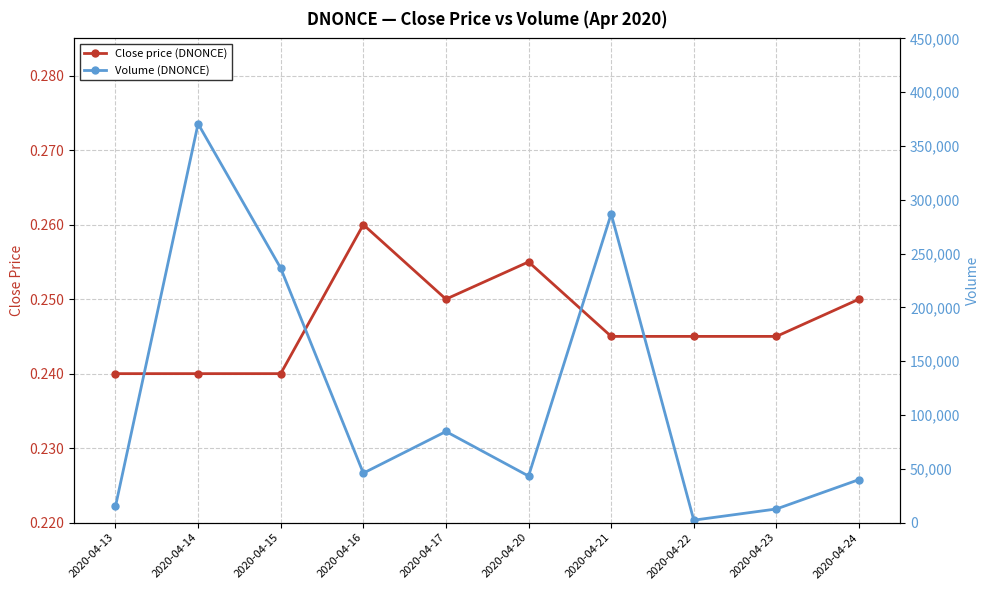

True or false: Close price (DNONCE) and Volume (DNONCE) cross at least once.

False